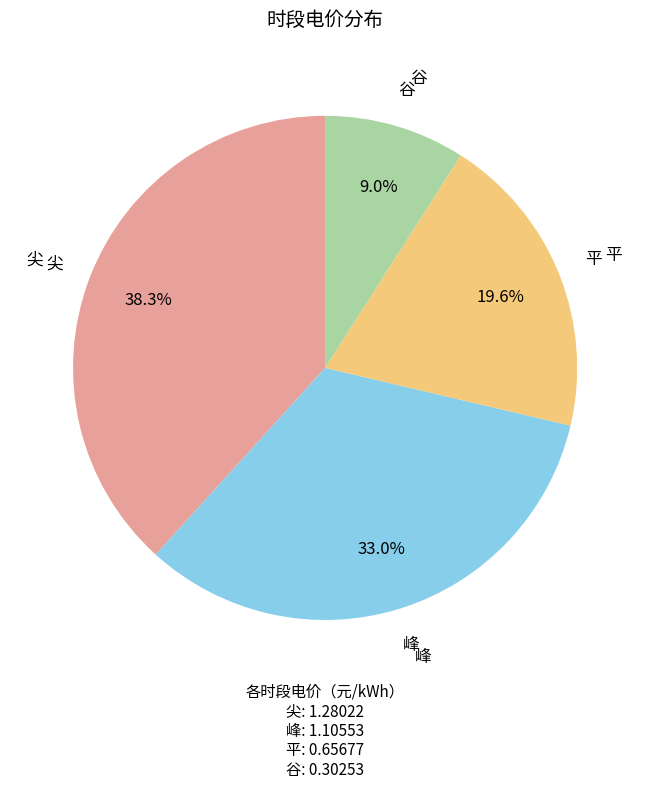

To the nearest percent, what is the average slice percentage?

25%